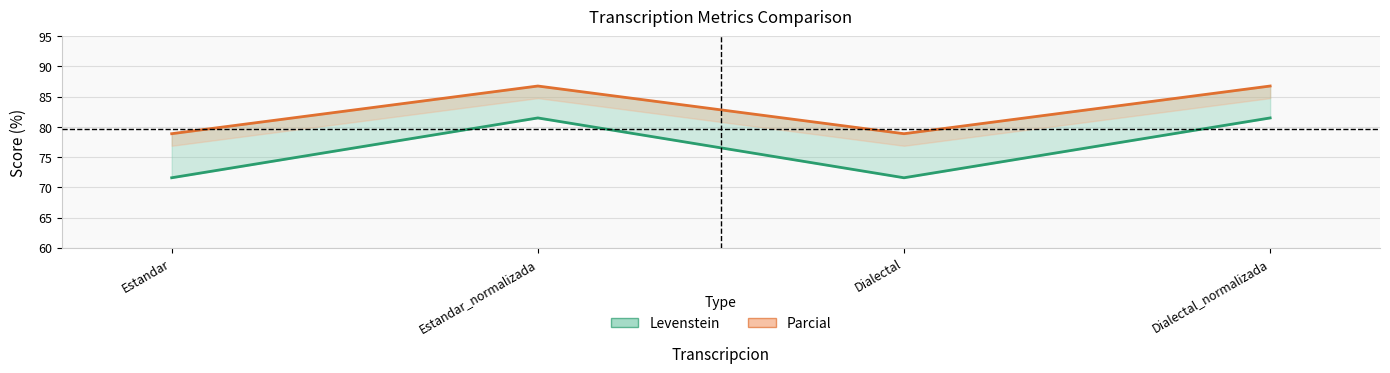

True or false: Parcial has more than 1 interior local peaks.

False